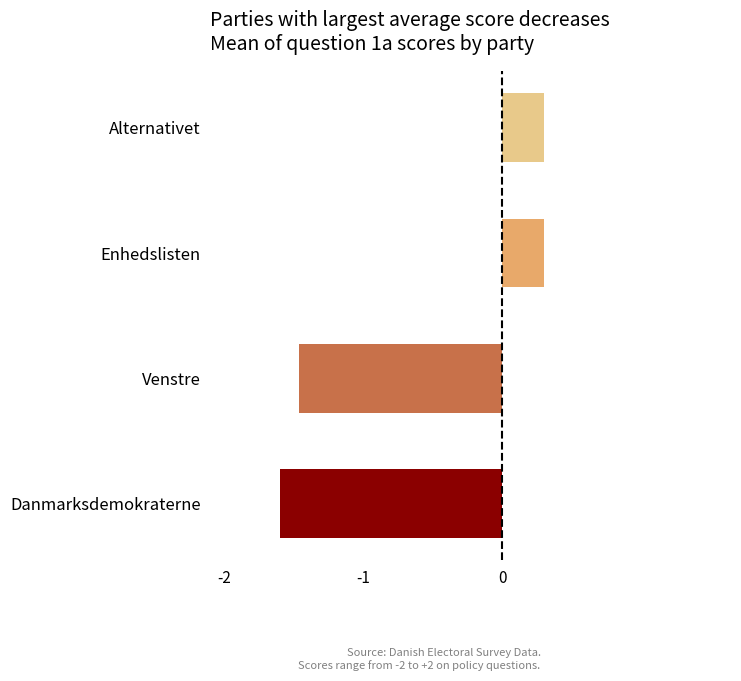

What is the approximate value at Venstre?

-1.5